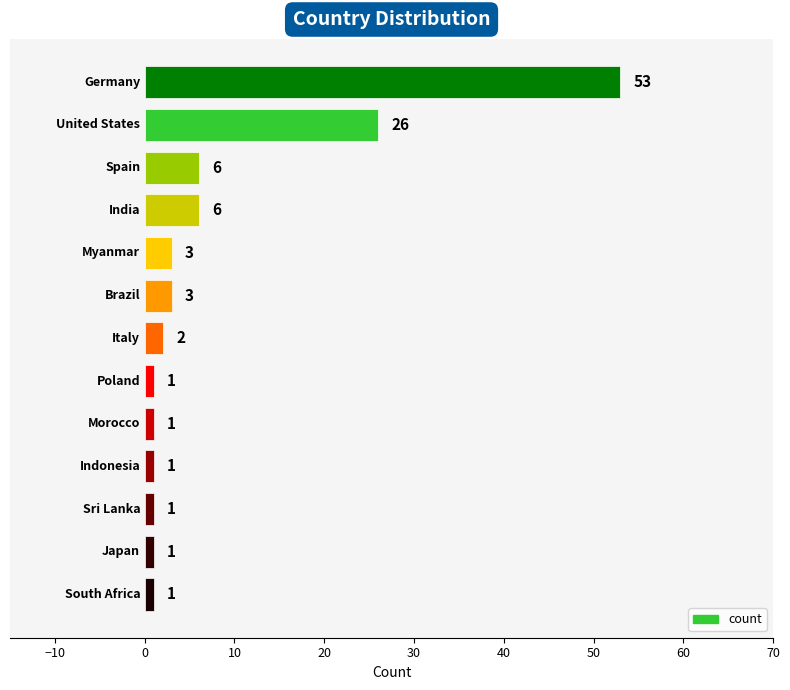

How many distinct data groups are displayed?

1